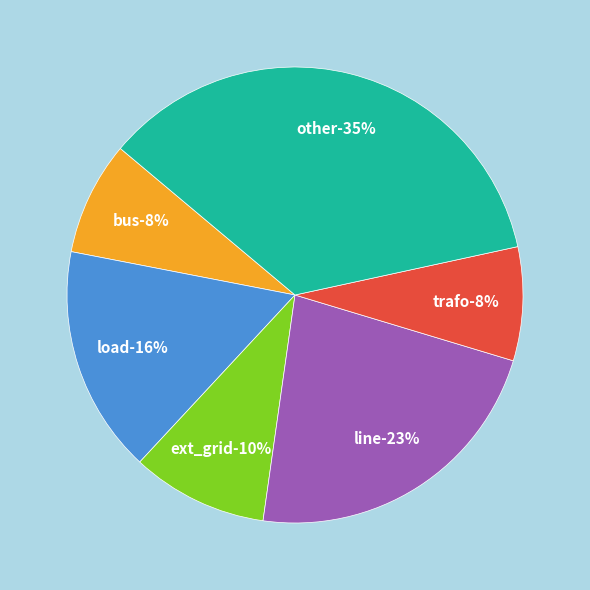

Does line account for over 50% of the chart?

No